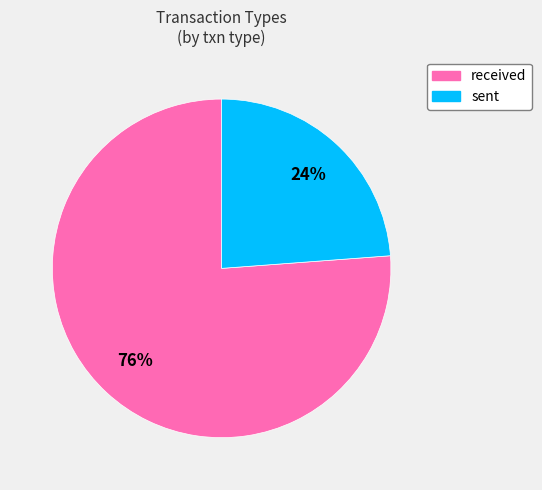

To the nearest percent, what is the average slice percentage?

50%